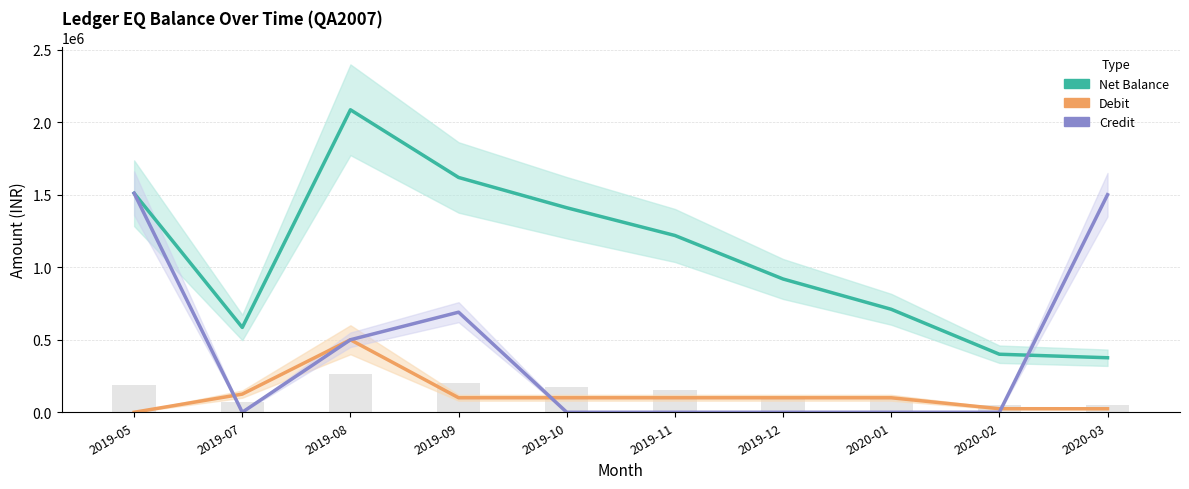

At which label is Credit closest to 755000?

2019-09